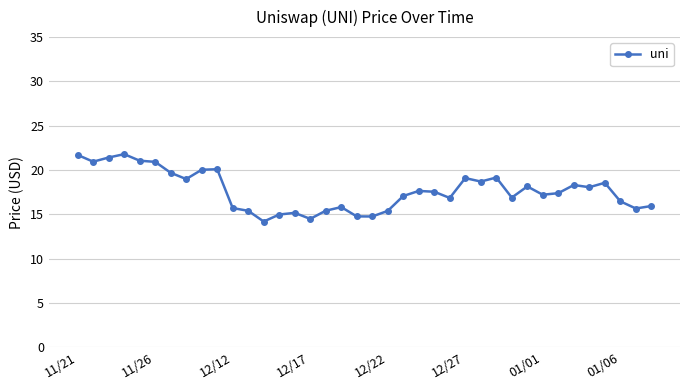

How many data points does each series have?

38